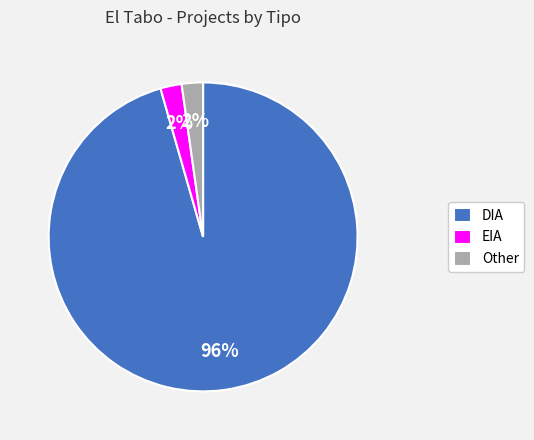

What is the majority slice?

DIA